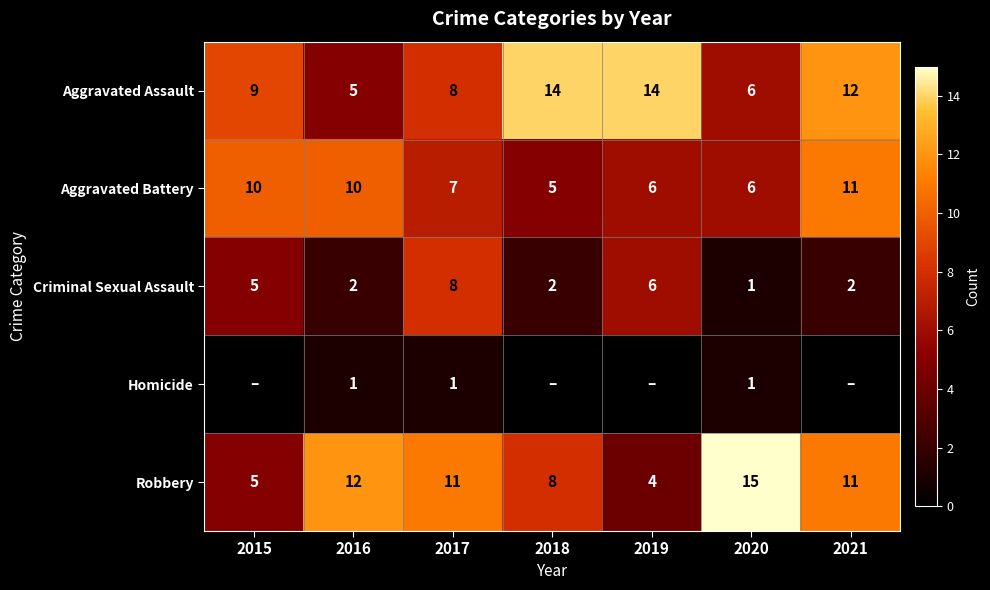

What is the spread (max minus min) of values at 2017?

10